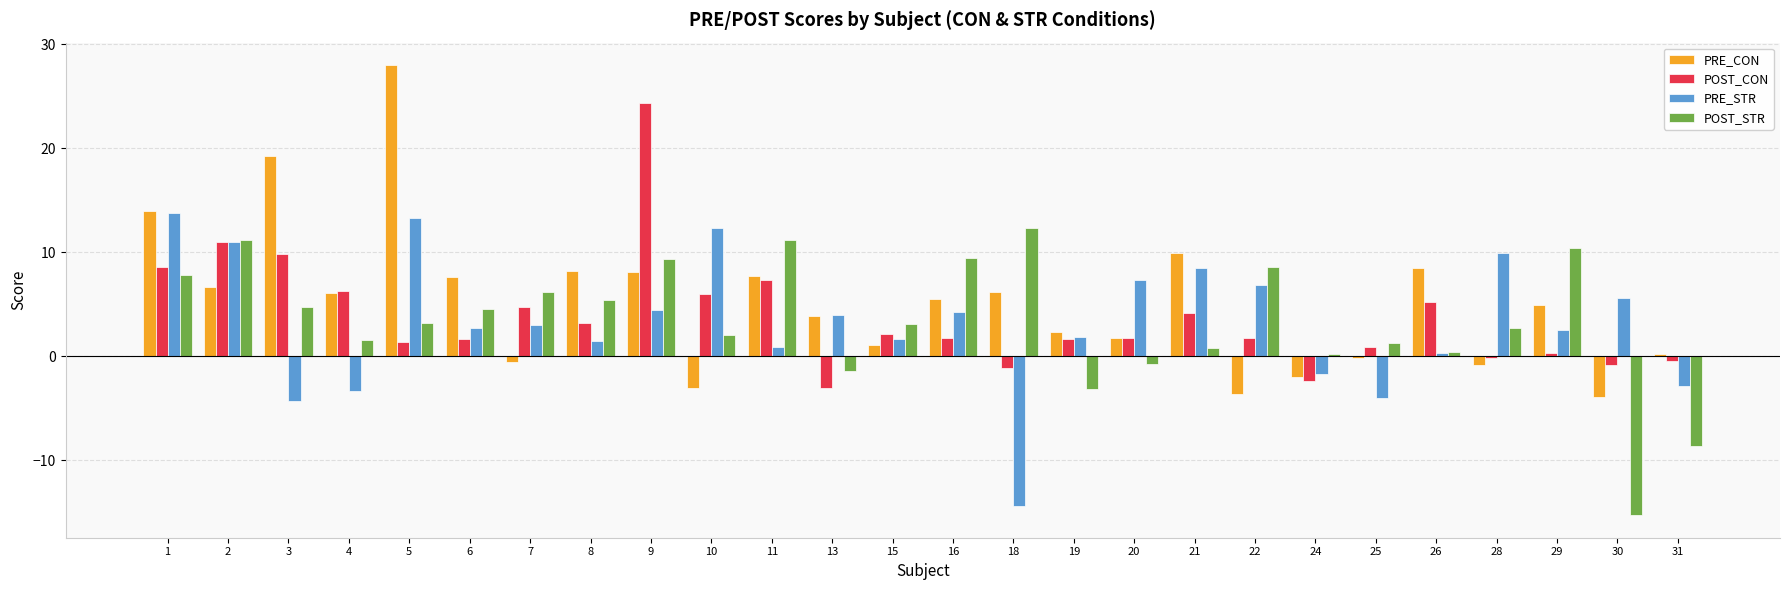

How many distinct data groups are displayed?

4